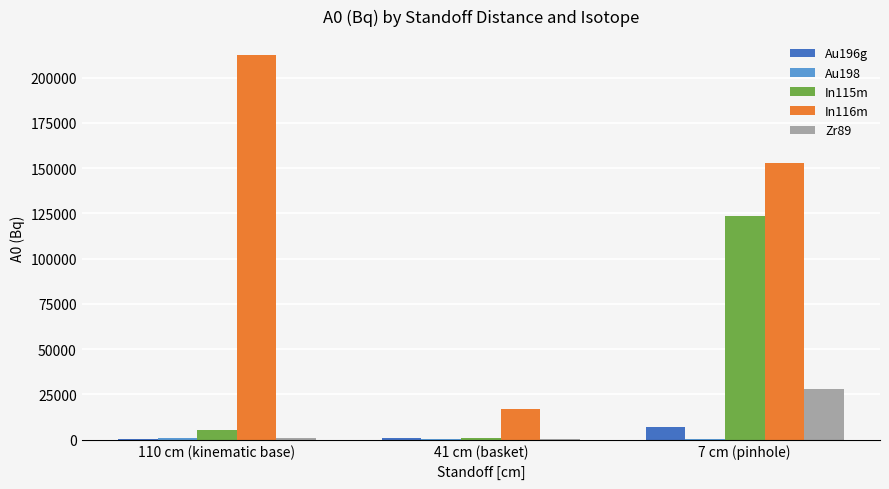

What is the sum of all Zr89 values?

29023.3